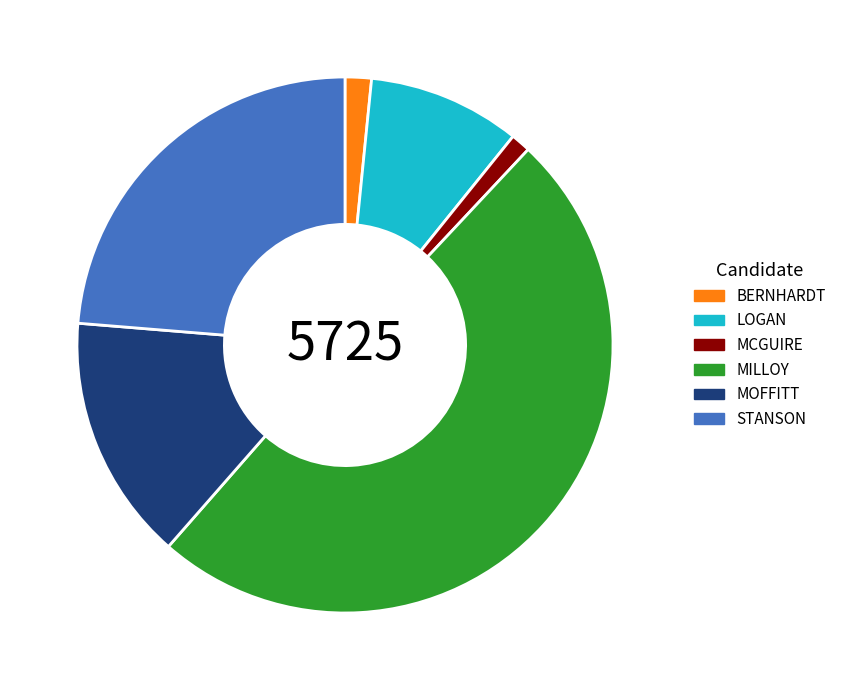

Combined, do LOGAN and STANSON account for over 50%?

No